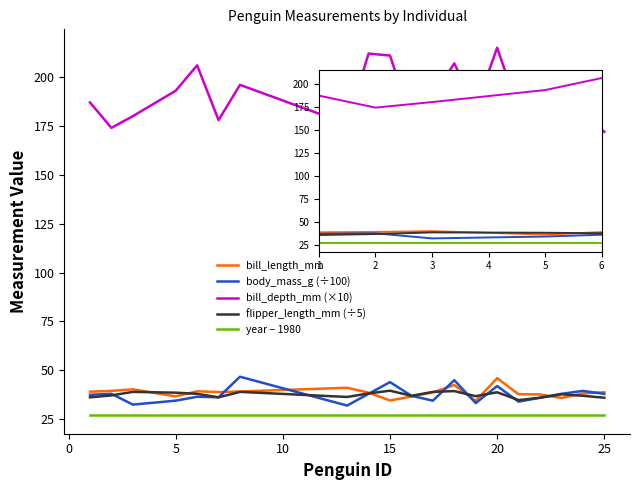

Which series has the largest total across all categories?

bill_depth_mm (×10)